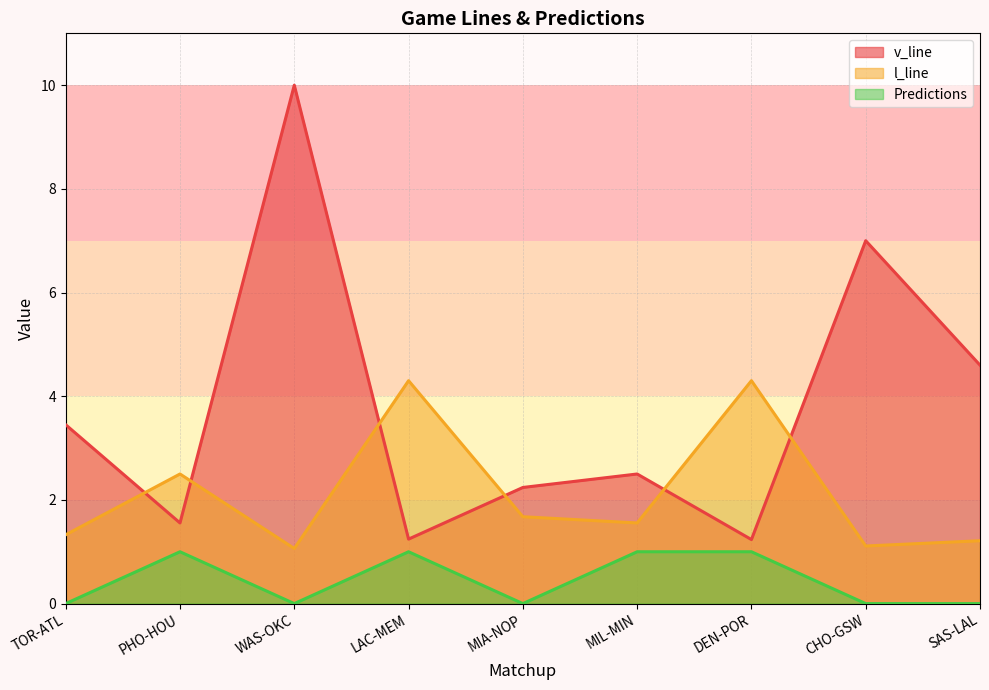

The v_line series shows 1.6 at PHO-HOU. True or false?

True